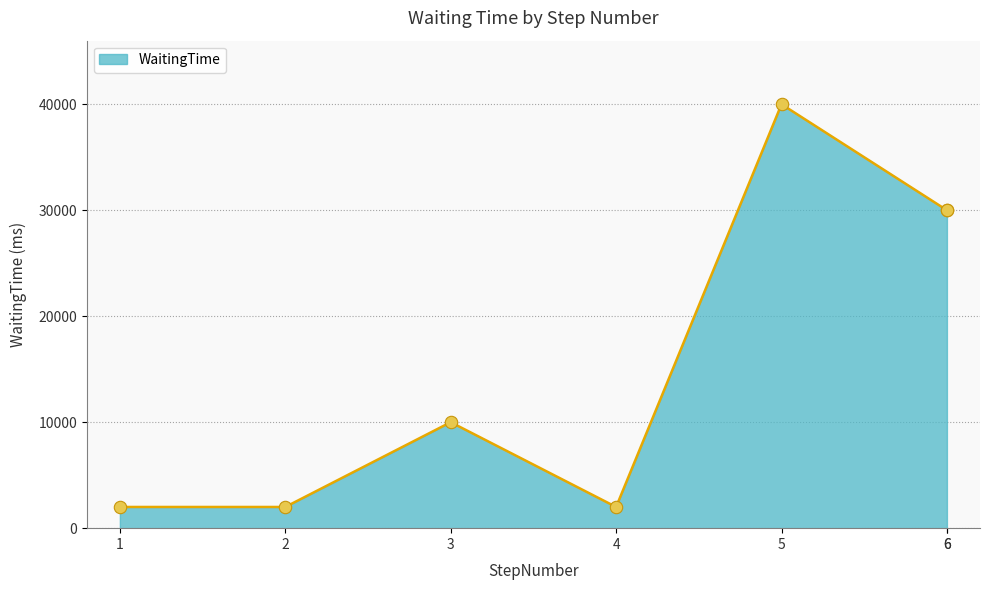

What is the change in value from 1 to 5?

+38000